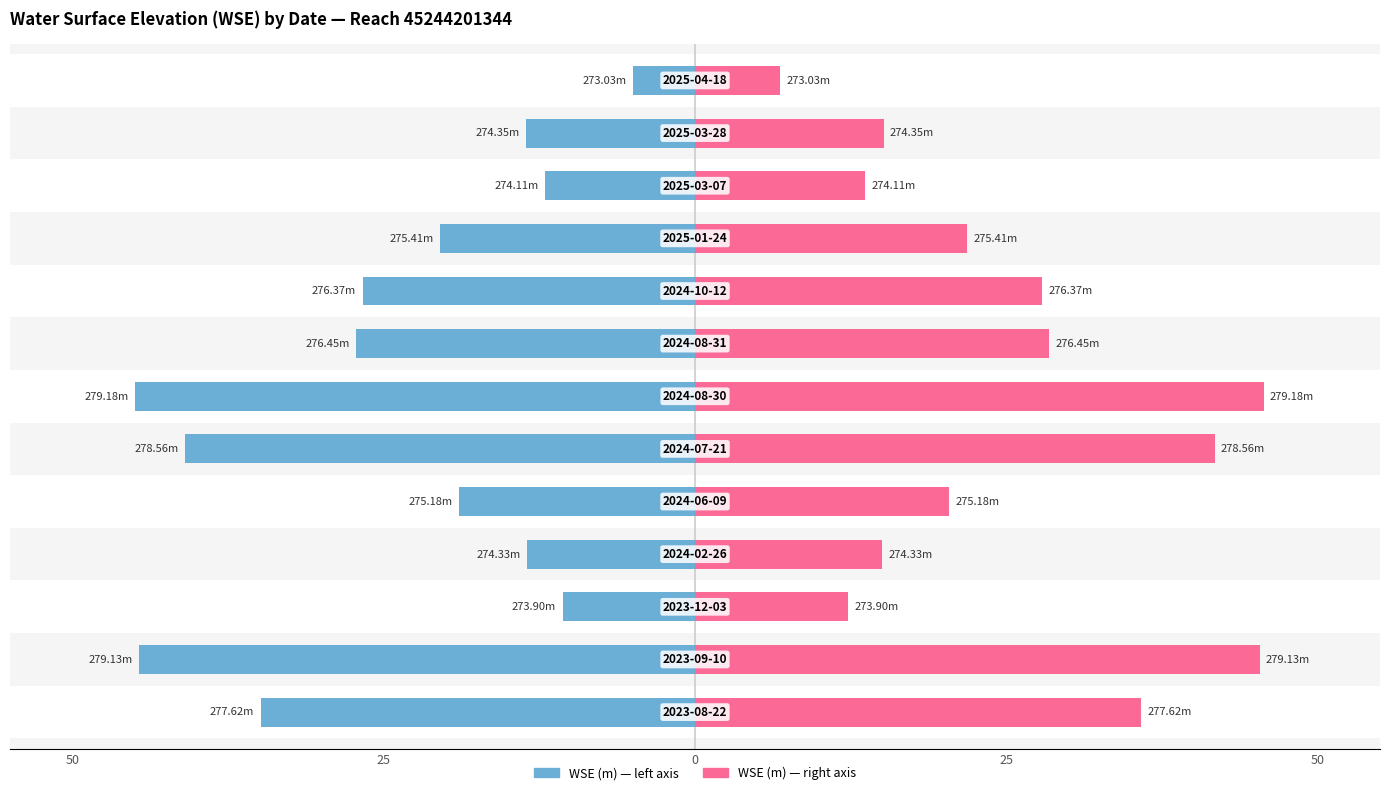

At how many categories does at least one series exceed 36?

3